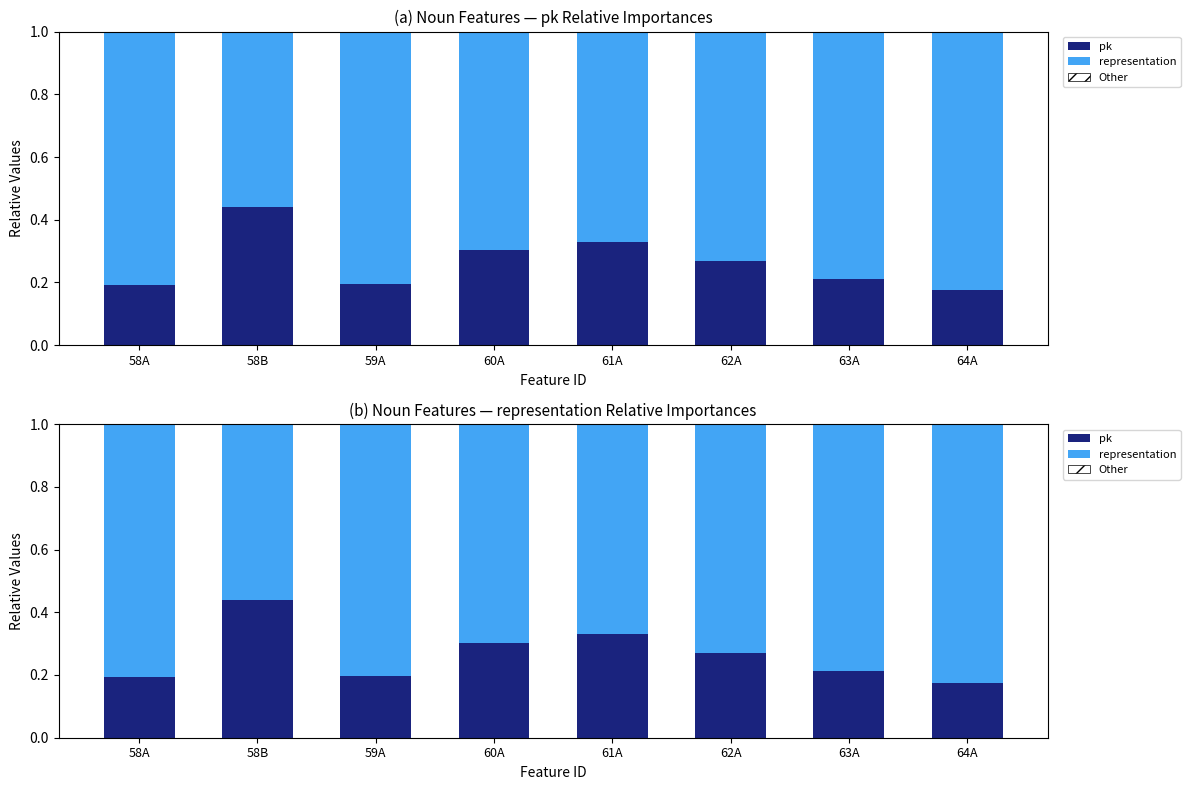

The representation series shows 0.8 at 59A. True or false?

True